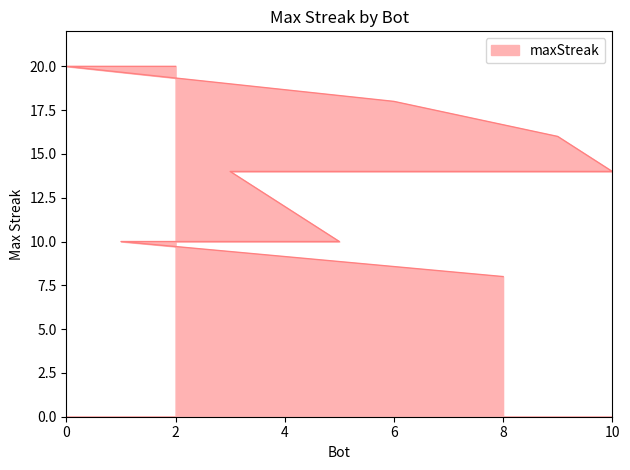

Between 9 and 10, which is larger?

9